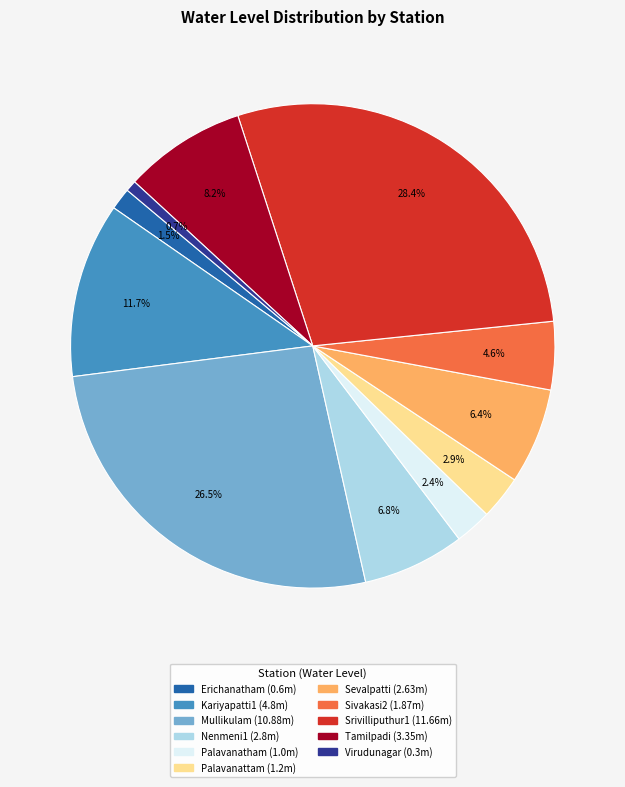

Count the number of slices in the pie.

11